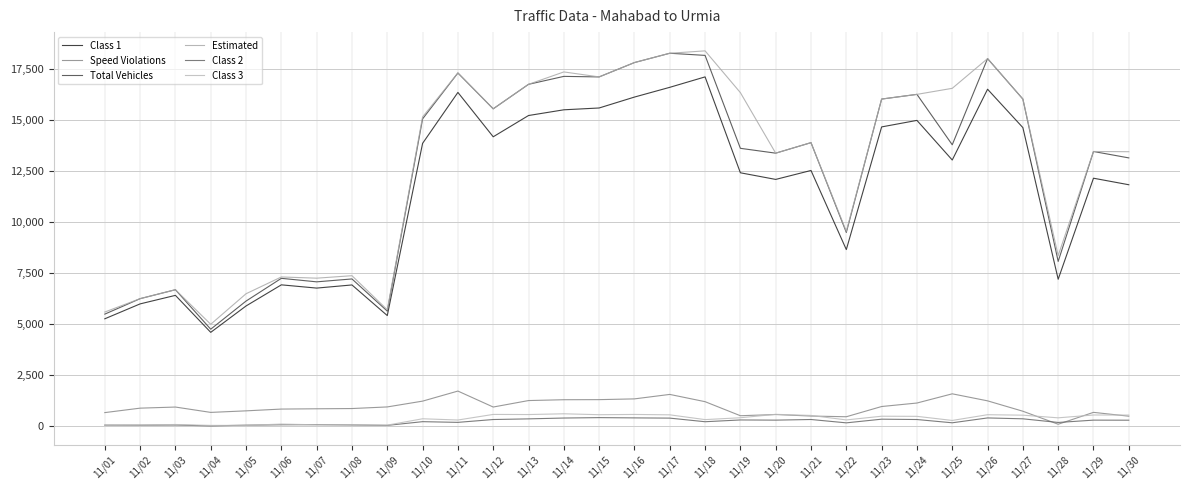

Reading left to right, list all the values displayed in this chart.

Class 1: 11/01=5271	11/02=6001	11/03=6419	11/04=4607	11/05=5899	11/06=6934	11/07=6775	11/08=6929	11/09=5429	11/10=13864	11/11=16360	11/12=14186	11/13=15228	11/14=15508	11/15=15597	11/16=16132	11/17=16609	11/18=17120	11/19=12423	11/20=12098	11/21=12536	11/22=8661	11/23=14670	11/24=14989	11/25=13049	11/26=16516	11/27=14636	11/28=7208	11/29=12157	11/30=11837
Speed Violations: 11/01=676	11/02=894	11/03=948	11/04=686	11/05=762	11/06=849	11/07=863	11/08=875	11/09=954	11/10=1238	11/11=1731	11/12=949	11/13=1266	11/14=1307	11/15=1311	11/16=1348	11/17=1567	11/18=1211	11/19=523	11/20=582	11/21=507	11/22=473	11/23=974	11/24=1145	11/25=1596	11/26=1252	11/27=743	11/28=106	11/29=688	11/30=500
Total Vehicles: 11/01=5500	11/02=6257	11/03=6695	11/04=4761	11/05=6139	11/06=7253	11/07=7081	11/08=7223	11/09=5647	11/10=15064	11/11=17312	11/12=15556	11/13=16756	11/14=17145	11/15=17119	11/16=17822	11/17=18278	11/18=18173	11/19=13621	11/20=13384	11/21=13899	11/22=9501	11/23=16034	11/24=16264	11/25=13795	11/26=18017	11/27=16034	11/28=8081	11/29=13466	11/30=13152
Estimated: 11/01=5603	11/02=6257	11/03=6695	11/04=5002	11/05=6498	11/06=7320	11/07=7261	11/08=7382	11/09=5712	11/10=15159	11/11=17312	11/12=15556	11/13=16756	11/14=17363	11/15=17119	11/16=17822	11/17=18278	11/18=18395	11/19=16349	11/20=13384	11/21=13899	11/22=9556	11/23=16034	11/24=16264	11/25=16560	11/26=18017	11/27=16034	11/28=8366	11/29=13466	11/30=13455
Class 2: 11/01=62	11/02=59	11/03=68	11/04=25	11/05=60	11/06=80	11/07=86	11/08=71	11/09=50	11/10=232	11/11=198	11/12=337	11/13=369	11/14=410	11/15=430	11/16=417	11/17=406	11/18=229	11/19=316	11/20=307	11/21=338	11/22=174	11/23=354	11/24=337	11/25=177	11/26=415	11/27=372	11/28=193	11/29=307	11/30=304
Class 3: 11/01=61	11/02=69	11/03=93	11/04=49	11/05=51	11/06=114	11/07=78	11/08=78	11/09=62	11/10=374	11/11=313	11/12=587	11/13=581	11/14=618	11/15=573	11/16=586	11/17=567	11/18=333	11/19=424	11/20=591	11/21=537	11/22=317	11/23=499	11/24=493	11/25=292	11/26=573	11/27=550	11/28=420	11/29=559	11/30=555